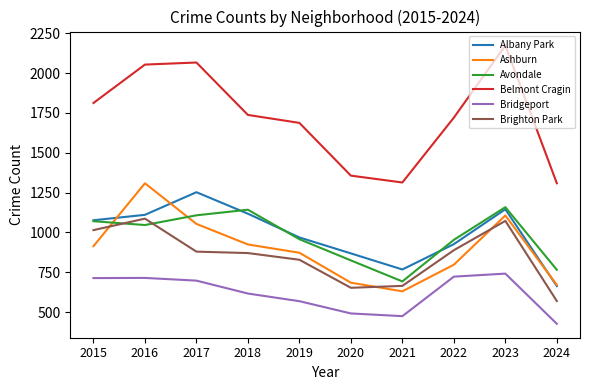

Is it true that Bridgeport equals 1200 at 2023?

False